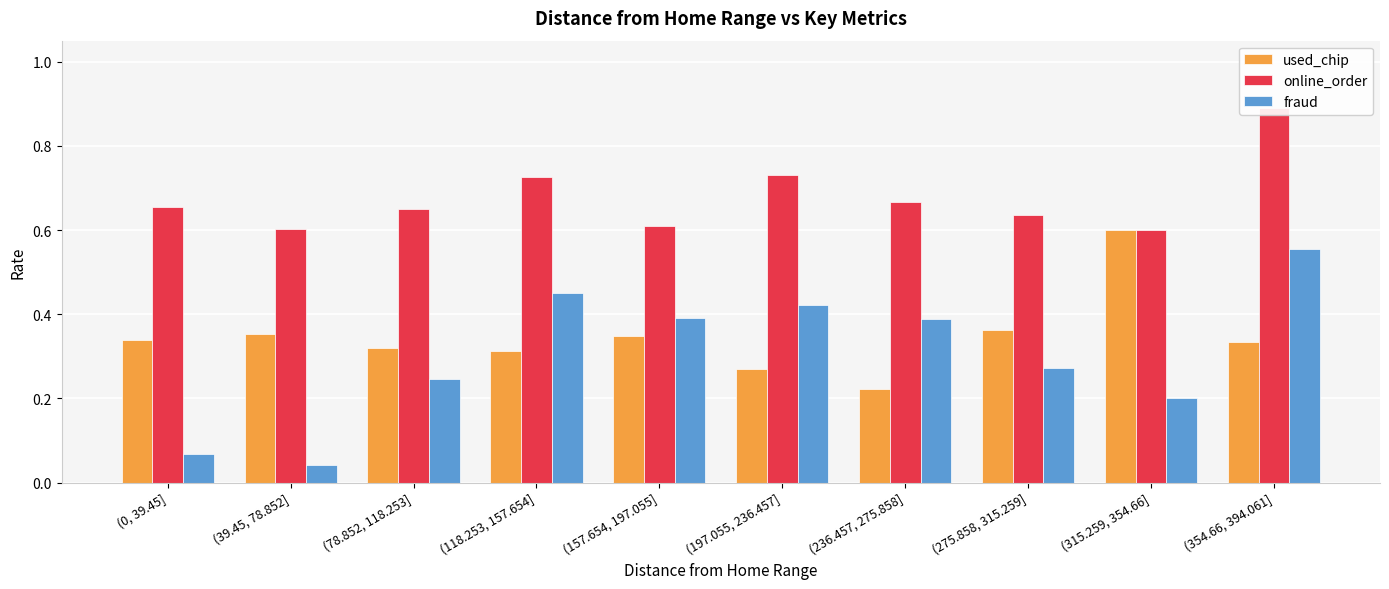

What is the difference between the maximum and minimum values in the online_order series?

0.3